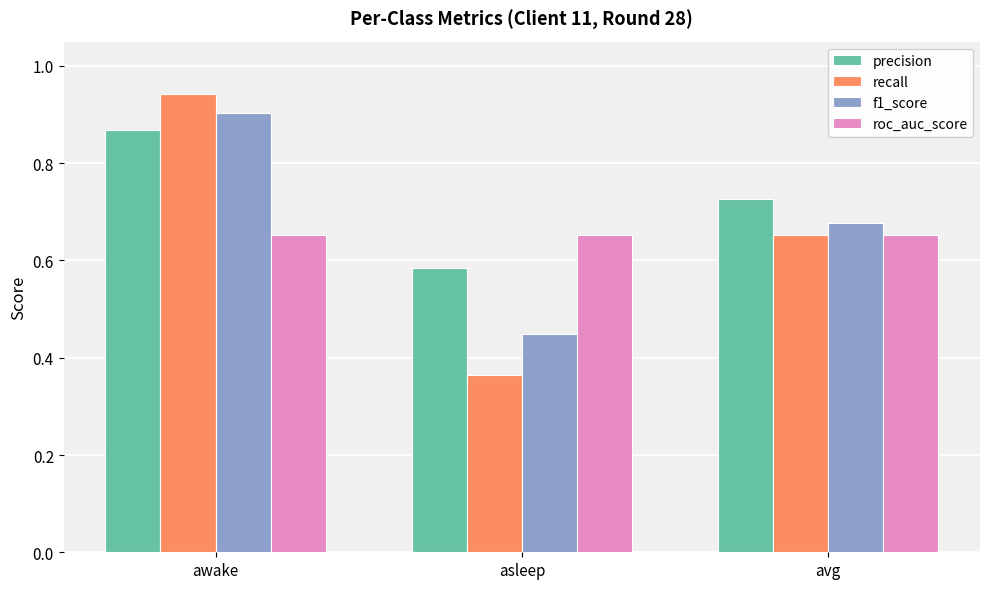

What is the sum of the precision values at awake and asleep?

1.5